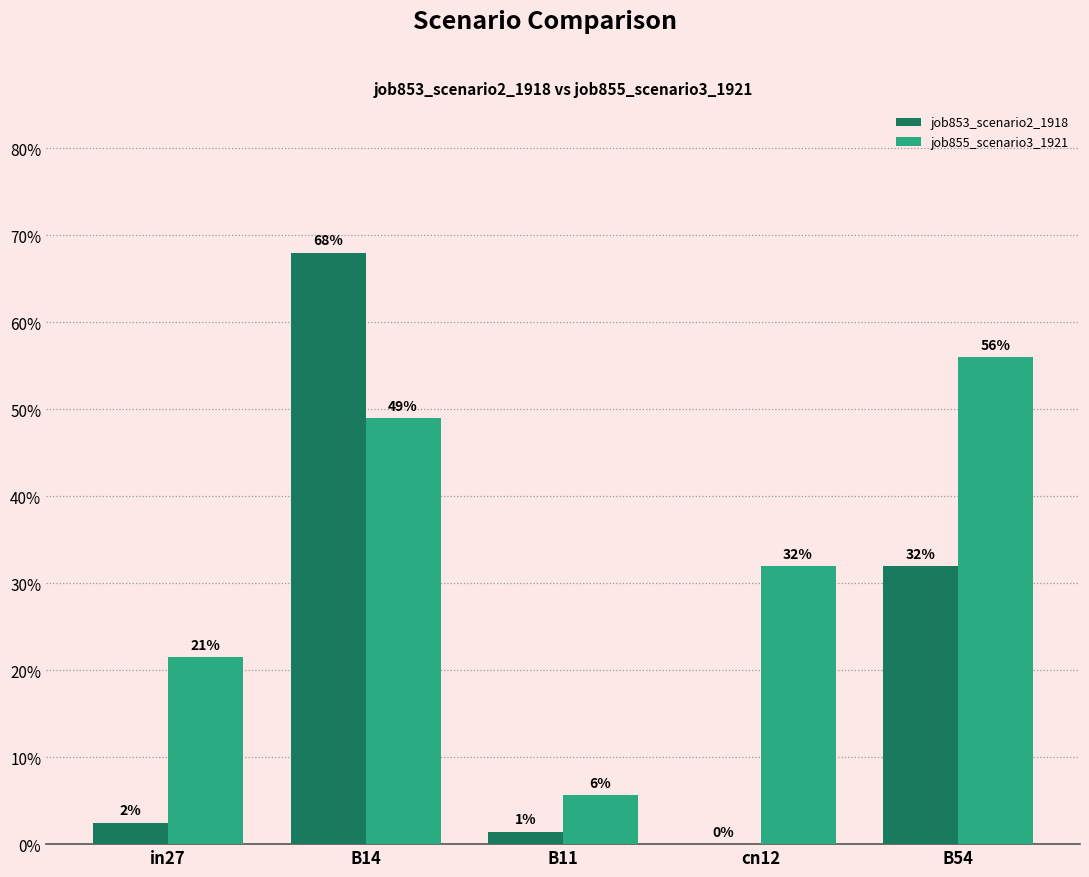

At B11, list the series in order from smallest to largest.

job853_scenario2_1918, job855_scenario3_1921